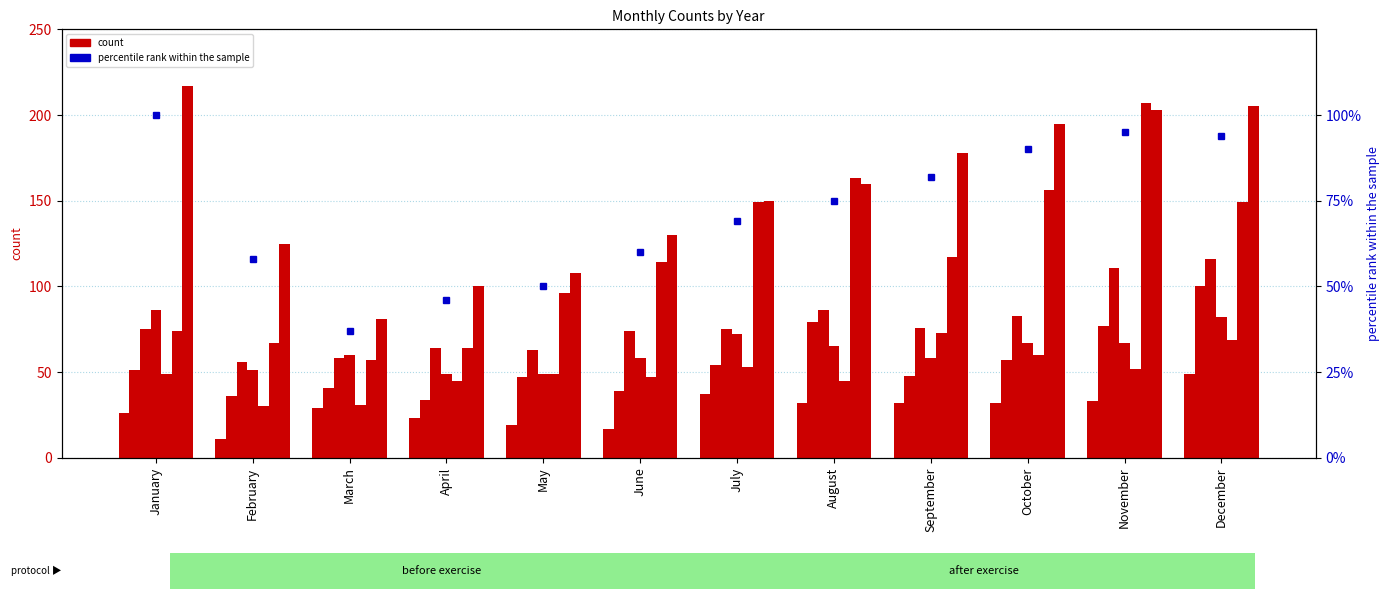

Reading left to right, what are all the values shown in this chart?

January=100	February=58	March=37	April=46	May=50	June=60	July=69	August=75	September=82	October=90	November=95	December=94